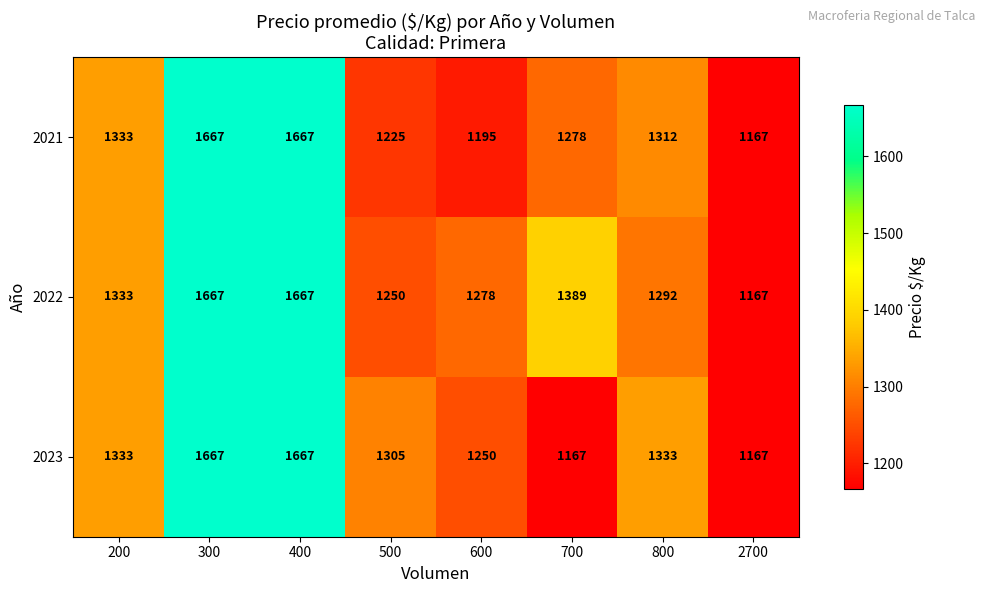

Reading left to right, extract all data points from this chart.

2021: 200=1333	300=1667	400=1667	500=1225	600=1195	700=1278	800=1312	2700=1167
2022: 200=1333	300=1667	400=1667	500=1250	600=1278	700=1389	800=1292	2700=1167
2023: 200=1333	300=1667	400=1667	500=1305	600=1250	700=1167	800=1333	2700=1167